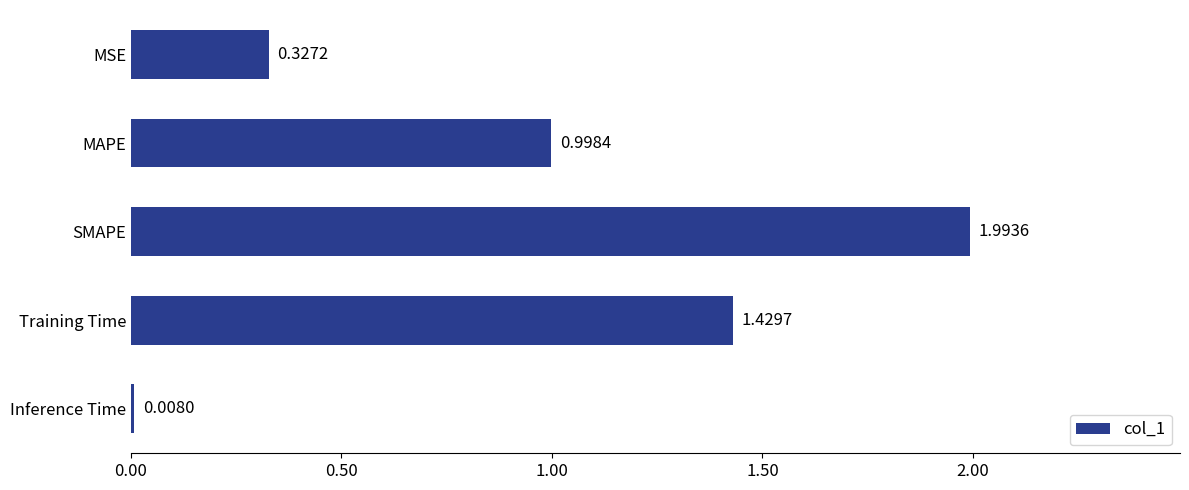

Which category has the highest value across all series?

SMAPE